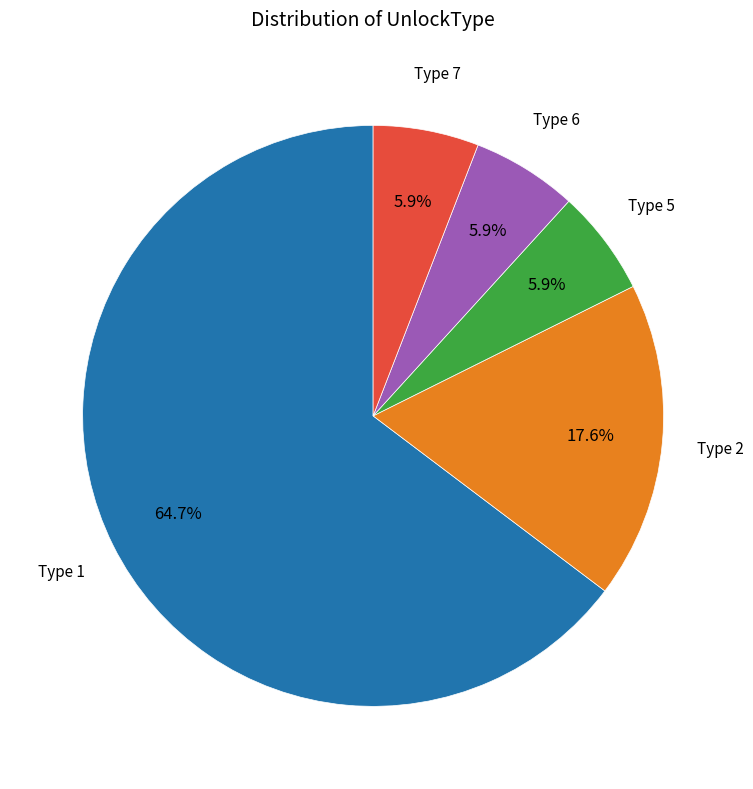

Does any single category account for the majority?

Yes